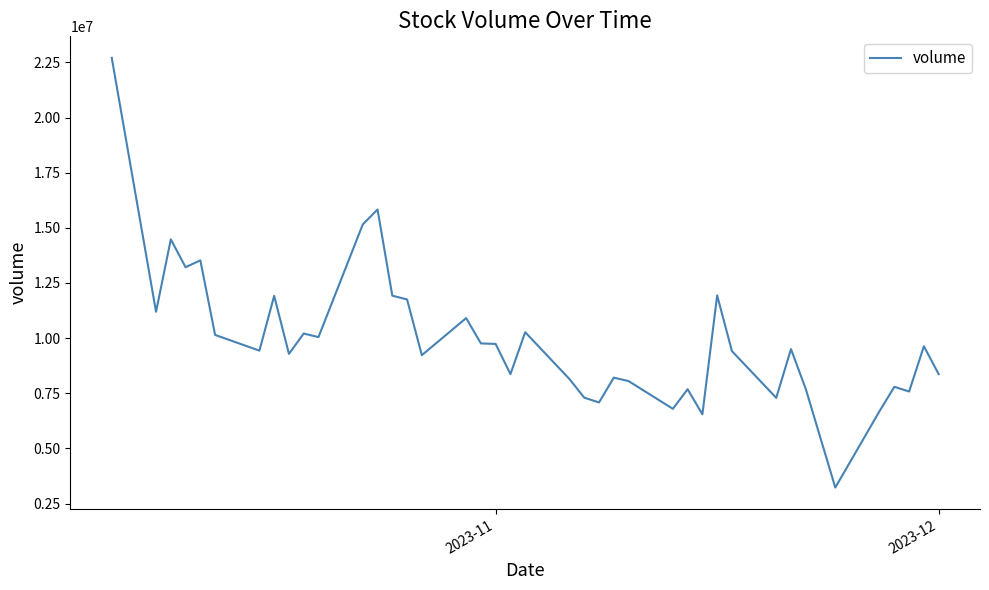

What is the difference between the maximum and minimum values?

19483038